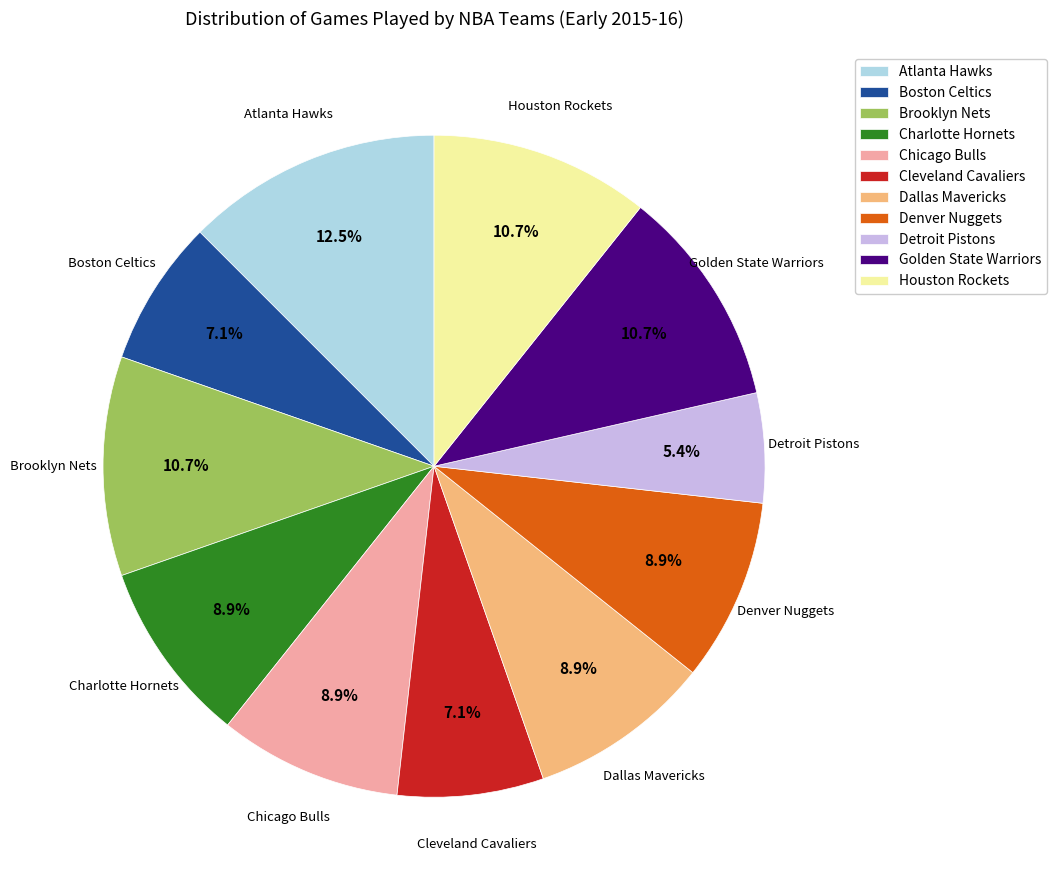

Do Houston Rockets and Chicago Bulls together represent more than half of the pie?

No